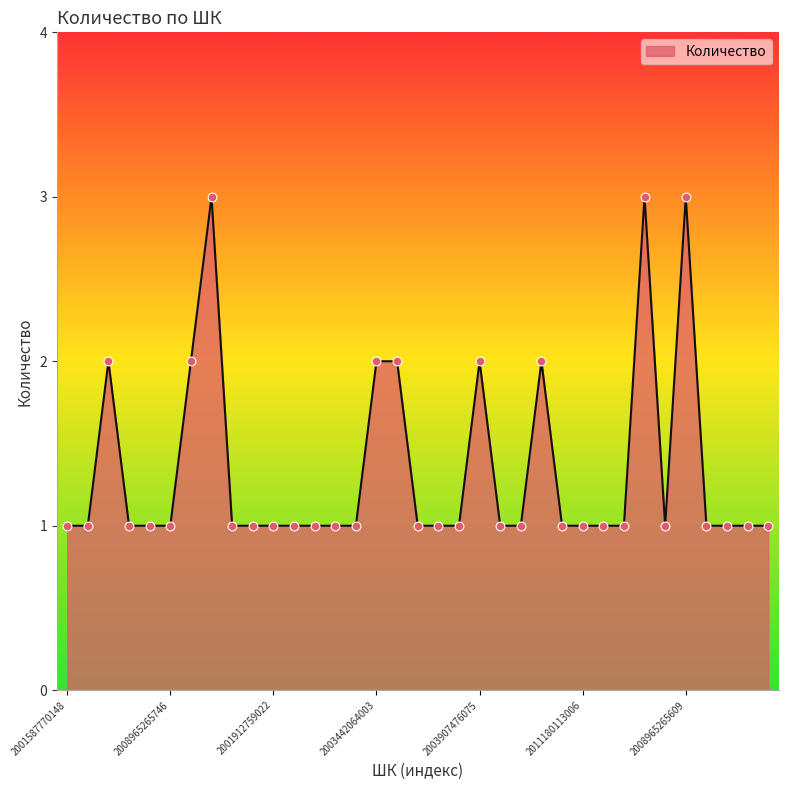

What is the greatest value displayed?

3